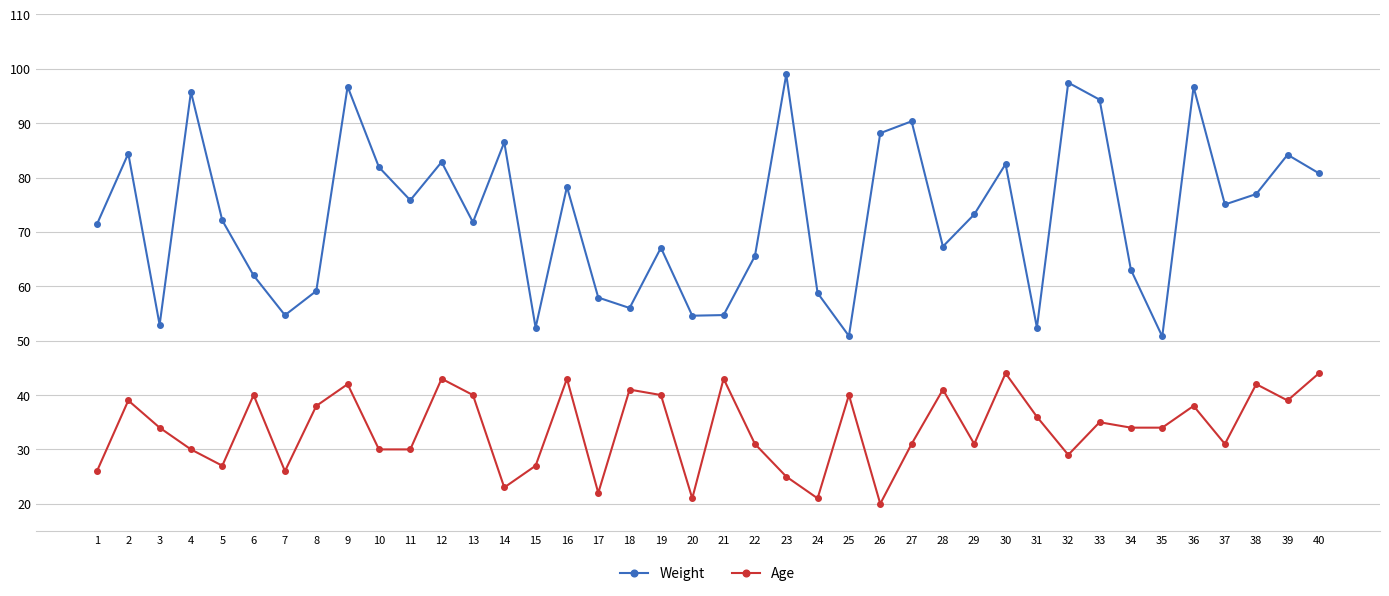

Rank the series by their maximum value, from highest to lowest.

Weight, Age